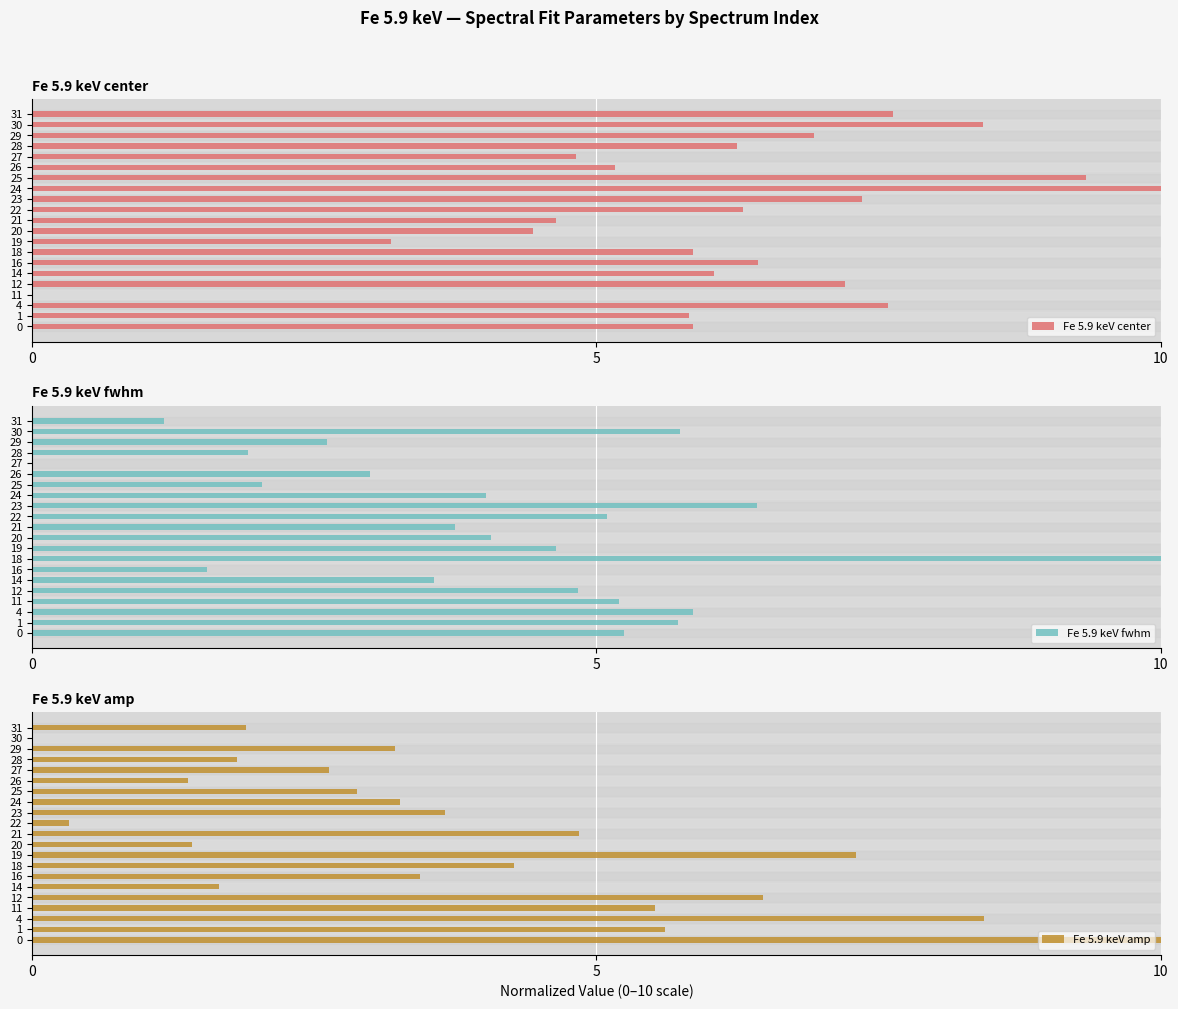

At how many categories does at least one series exceed 1?

21